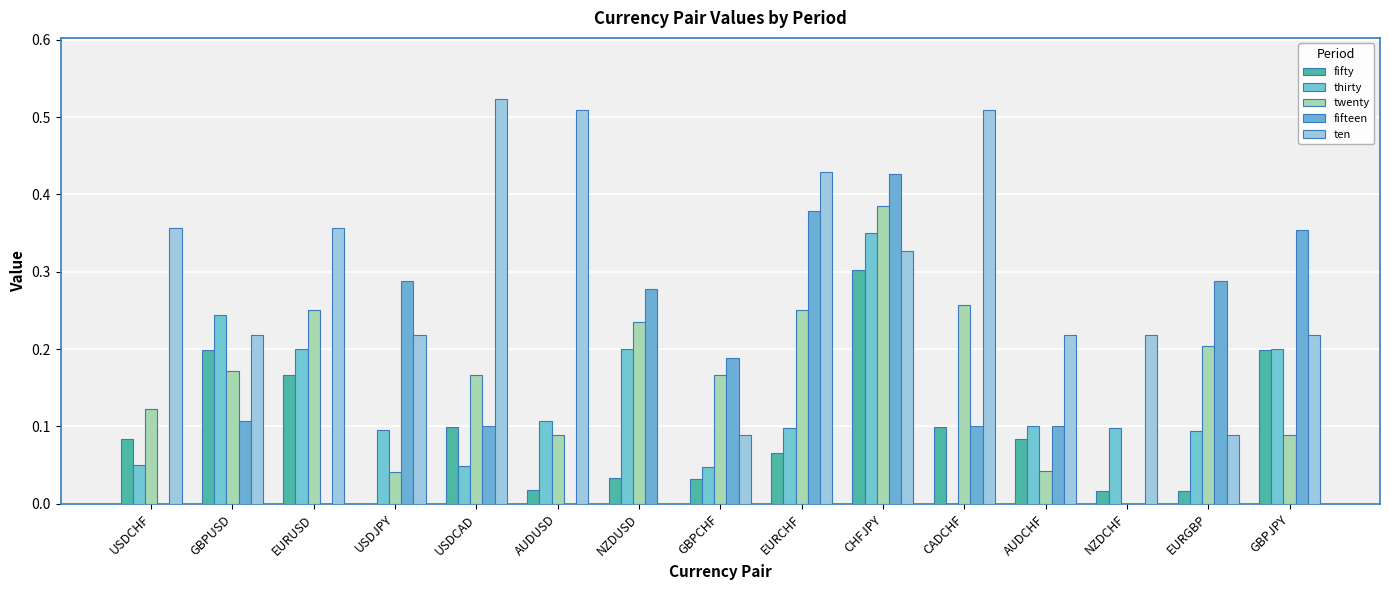

At which label does ten reach its minimum?

NZDUSD